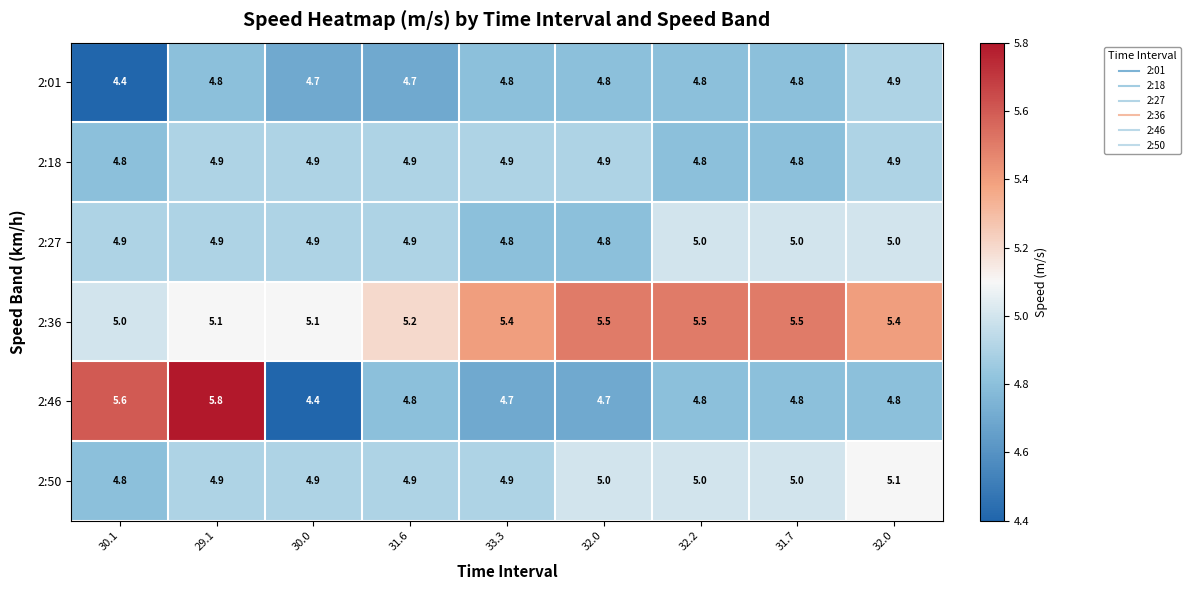

Count the number of categories in the chart.

9